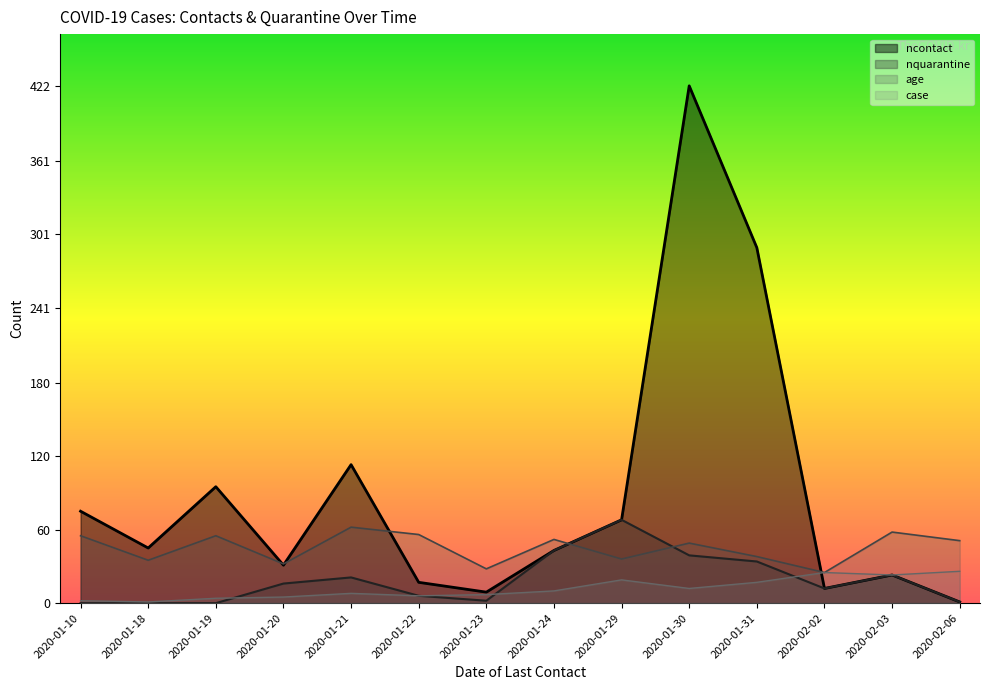

Is the value of age at 2020-01-24 greater than the value of nquarantine at 2020-01-10?

Yes